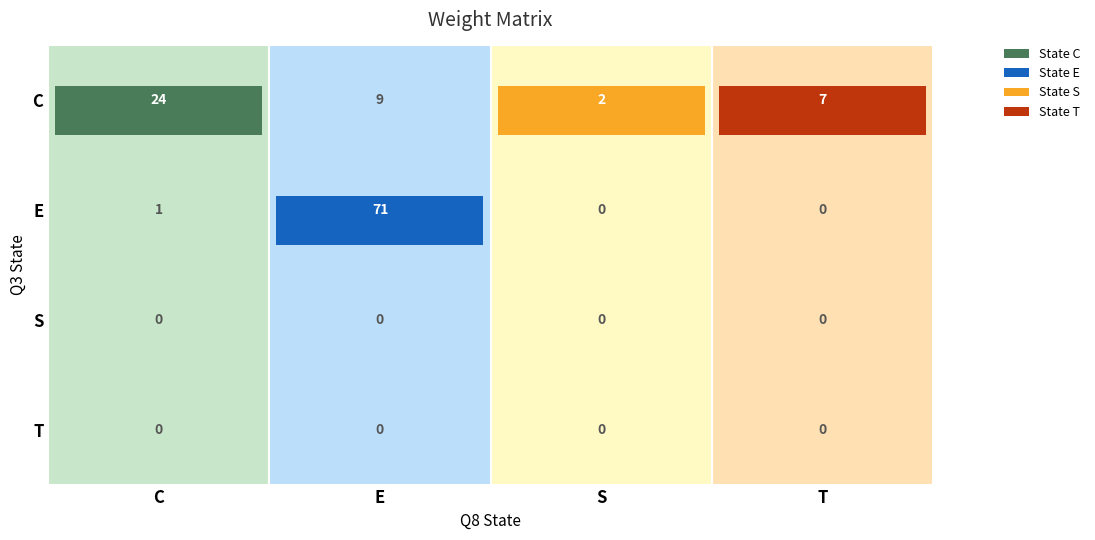

The value of H at T is -1. True or false?

False